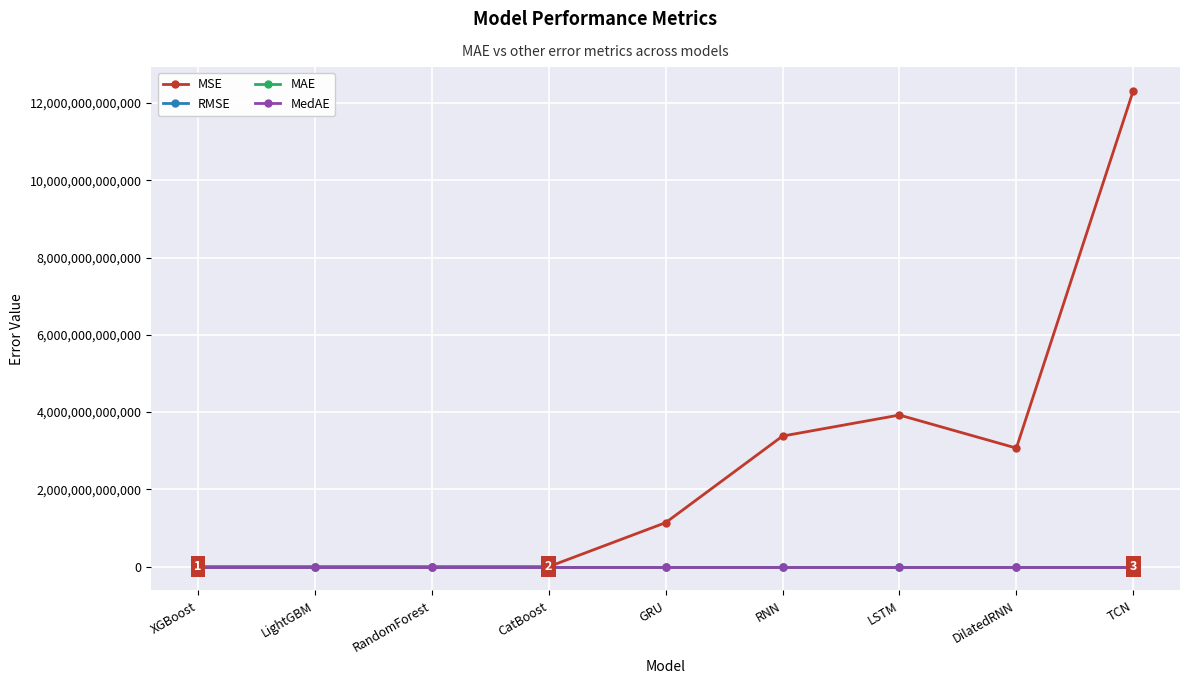

At which category is the sum across all series the highest?

TCN